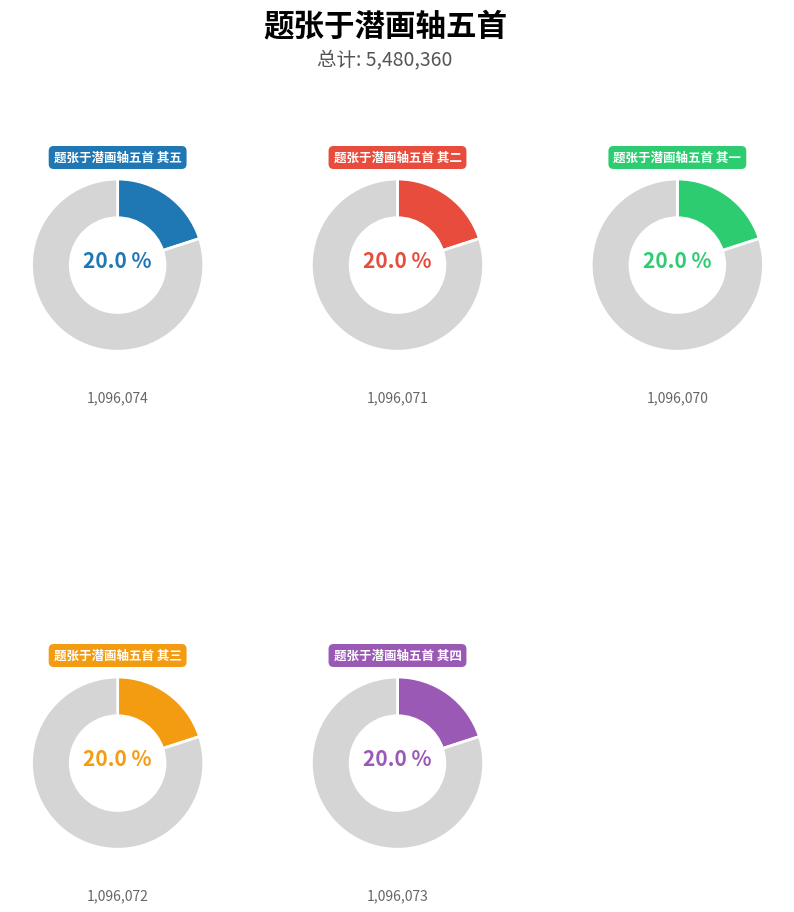

To the nearest percent, what percentage of the pie is 题张于潜画轴五首 其三?

20%